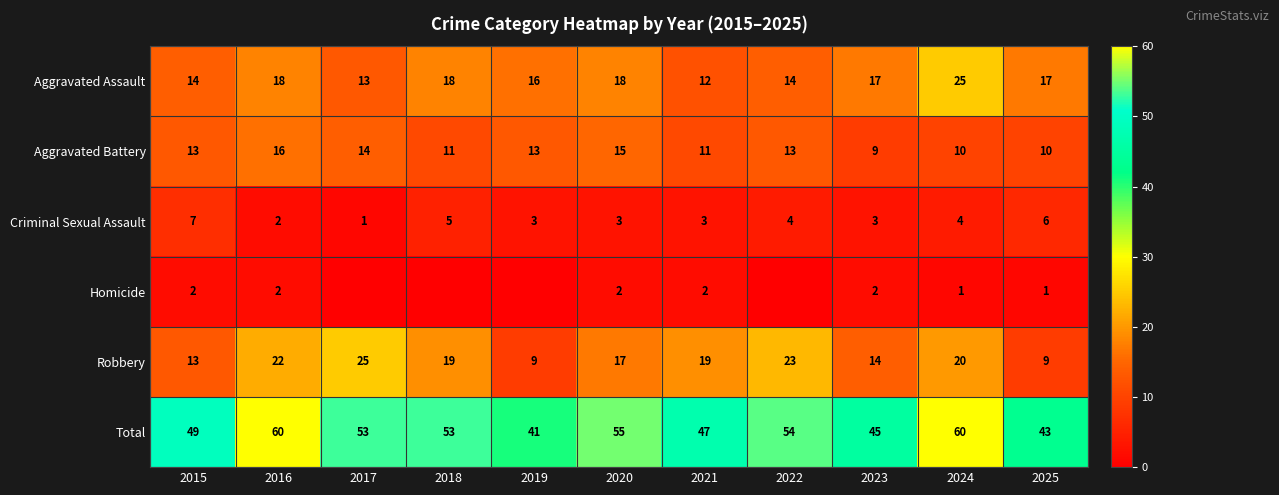

What is the average value of the Criminal Sexual Assault series?

4